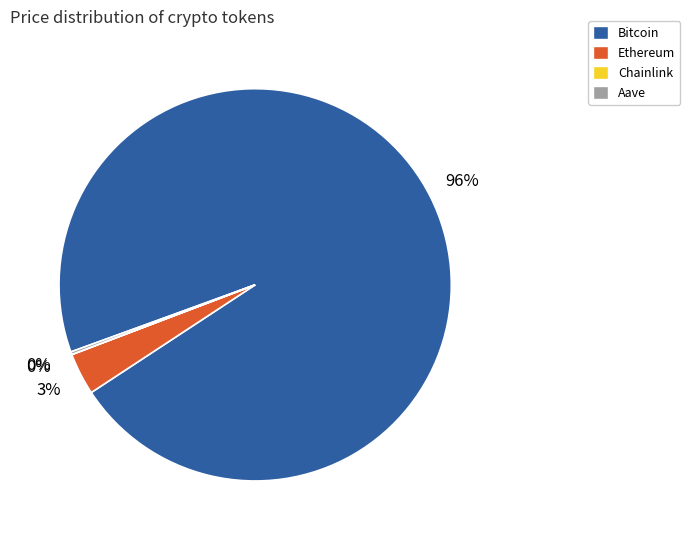

To the nearest percent, what is the average slice percentage?

25%